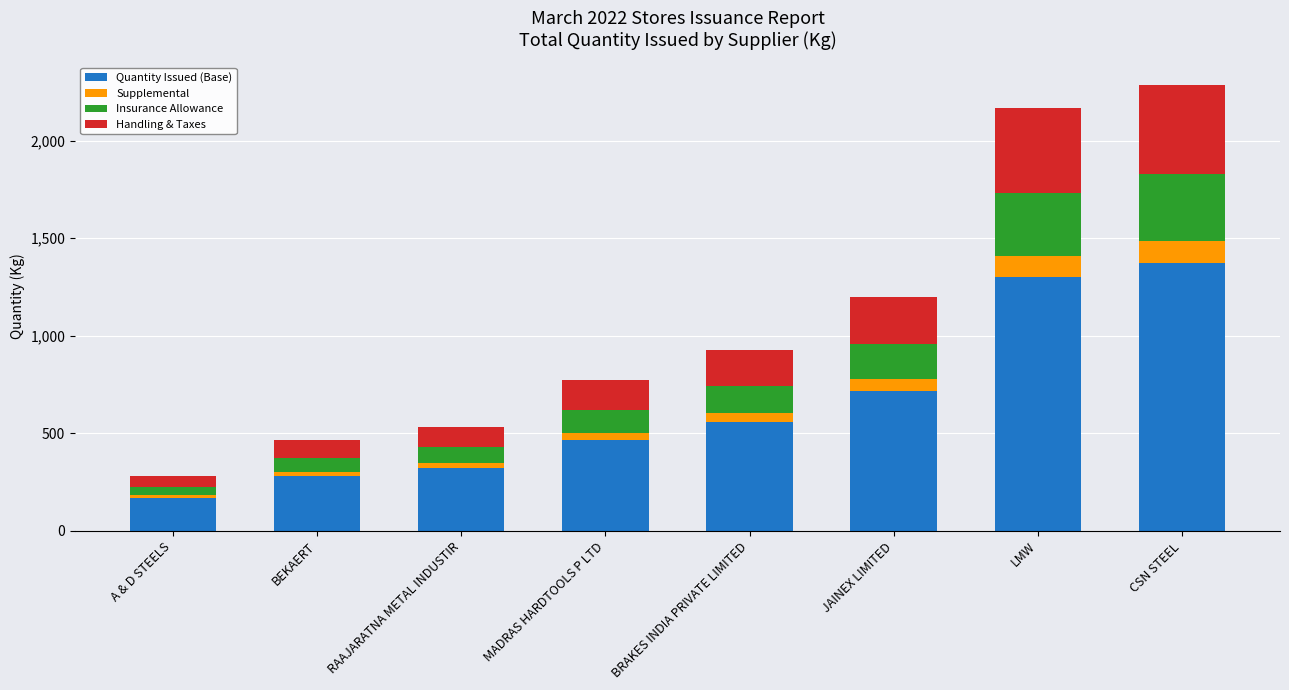

Does the chart contain stacked bars?

Yes